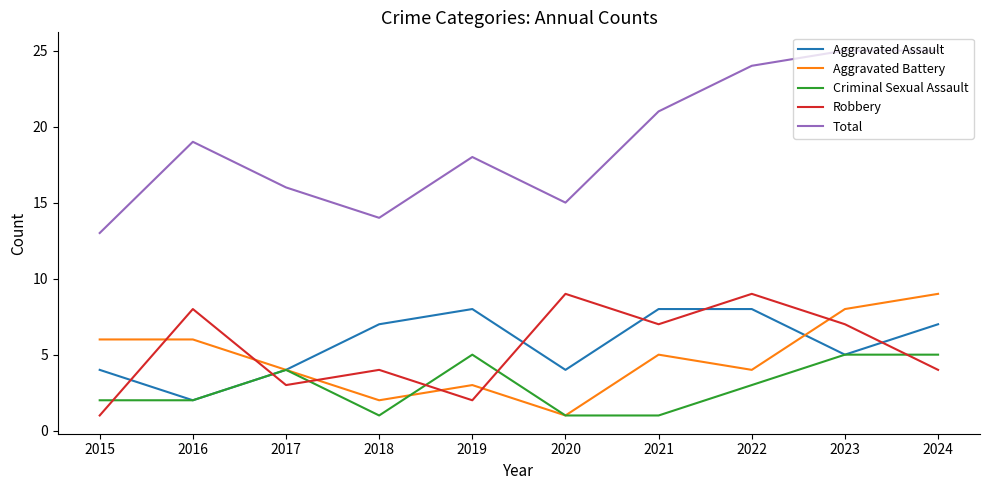

Does the chart have visible grid lines?

No